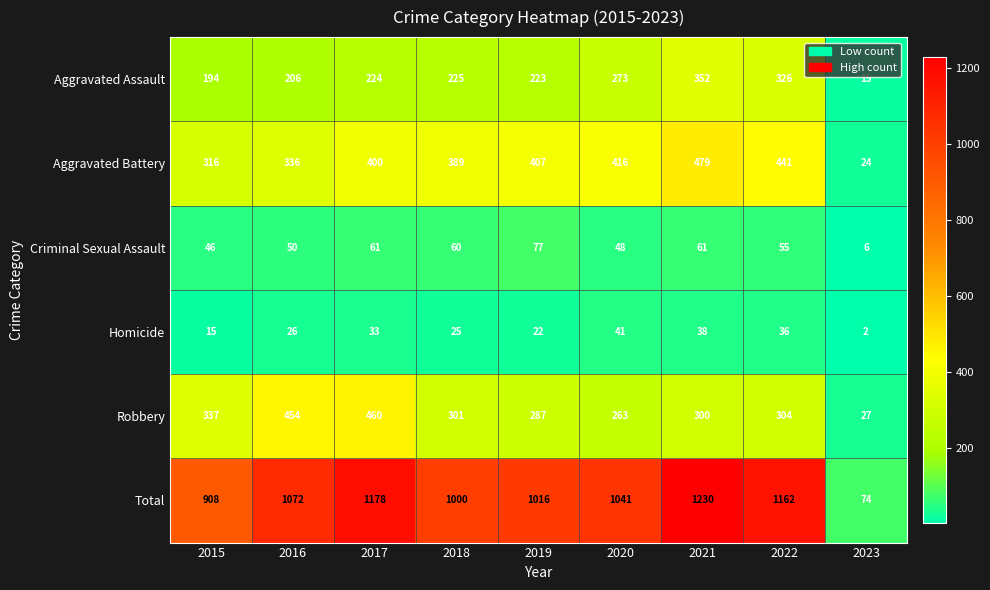

Is it true that Robbery equals 526 at 2018?

False